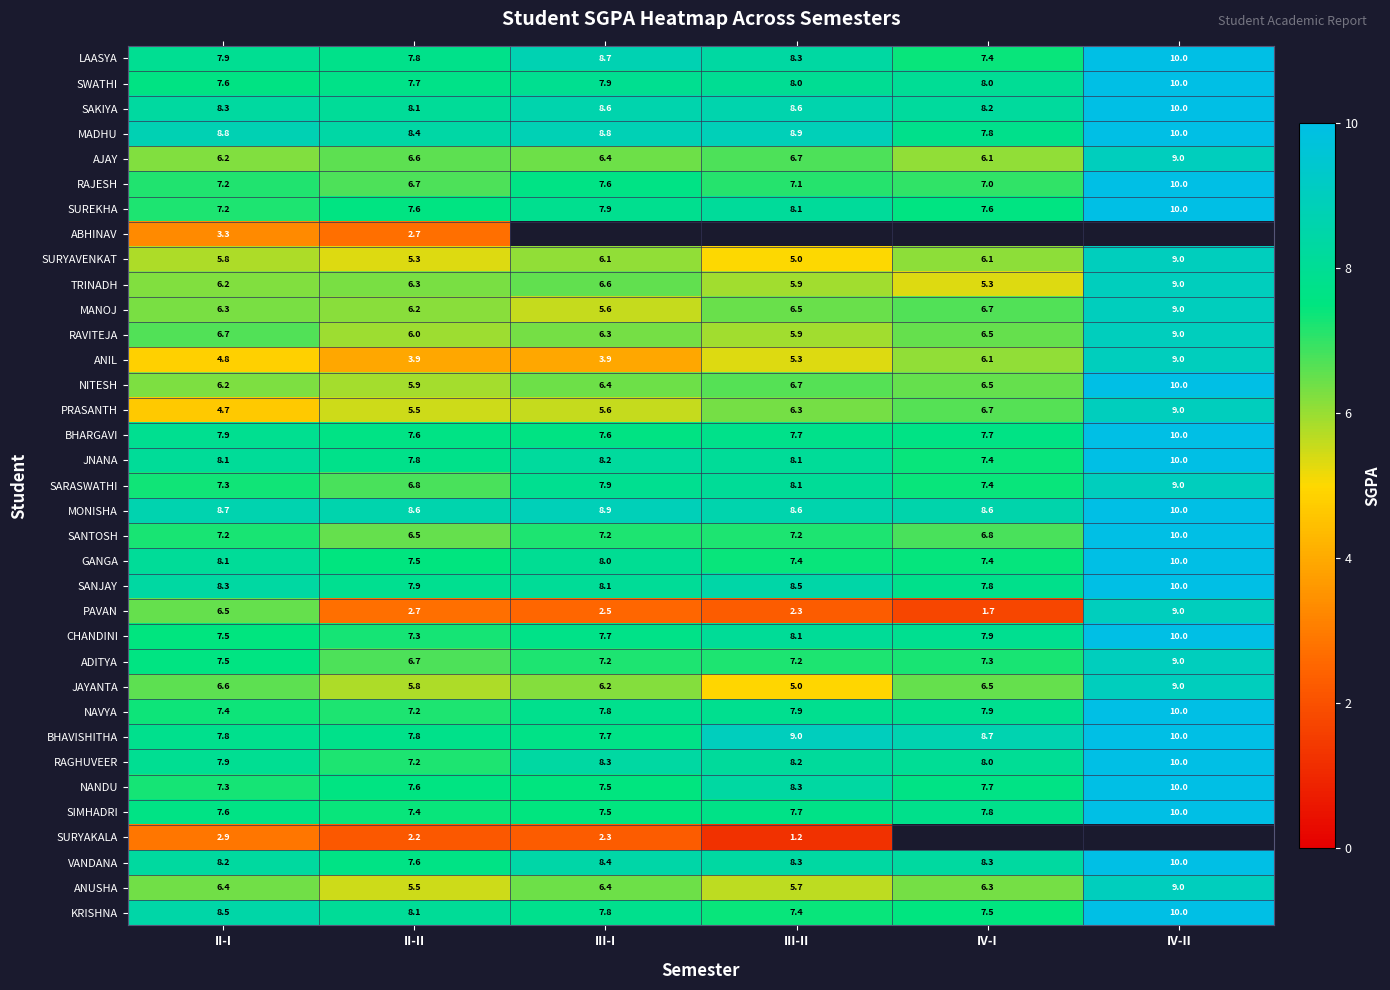

At which label does BHAVISHITHA first exceed 8?

III-II